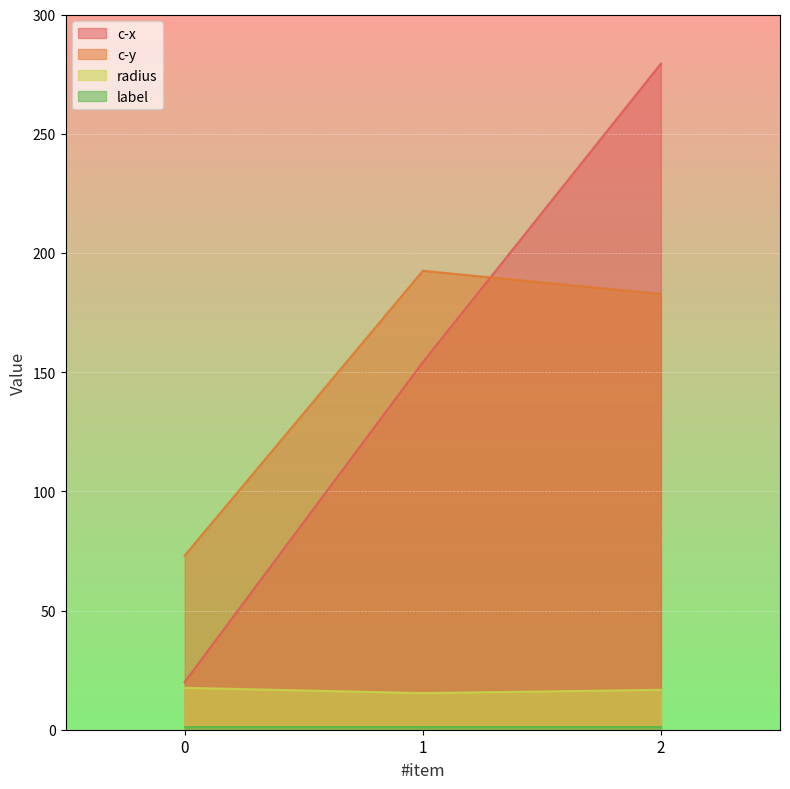

Is the value of radius at 1 greater than the value of c-y at 0?

No